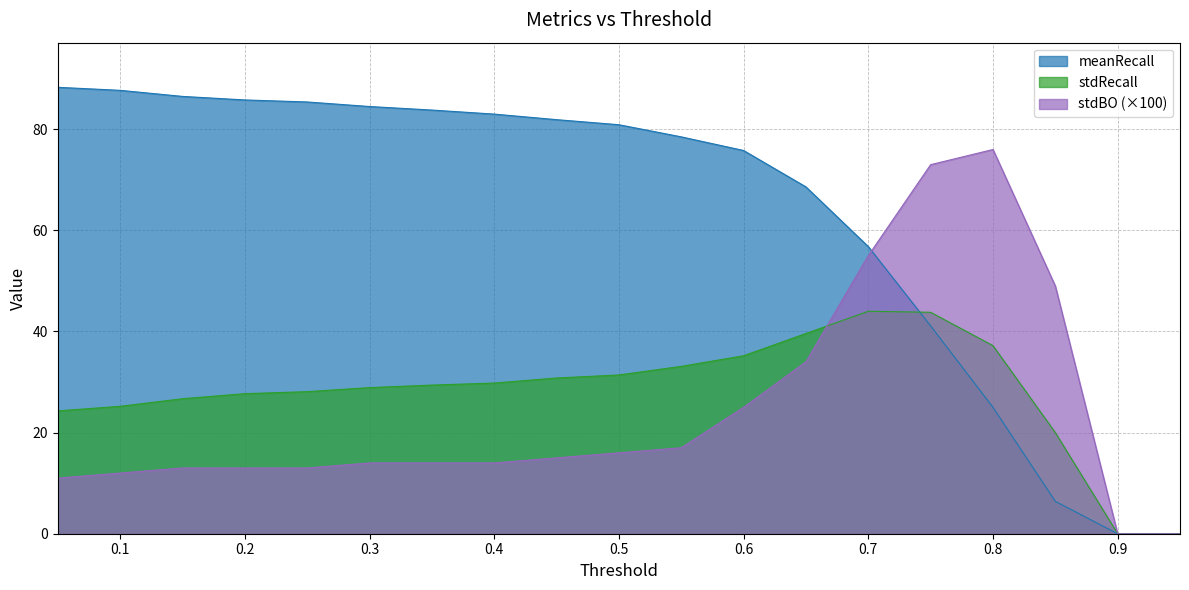

List the series in order of their peak value, highest first.

meanRecall, stdBO (×100), stdRecall